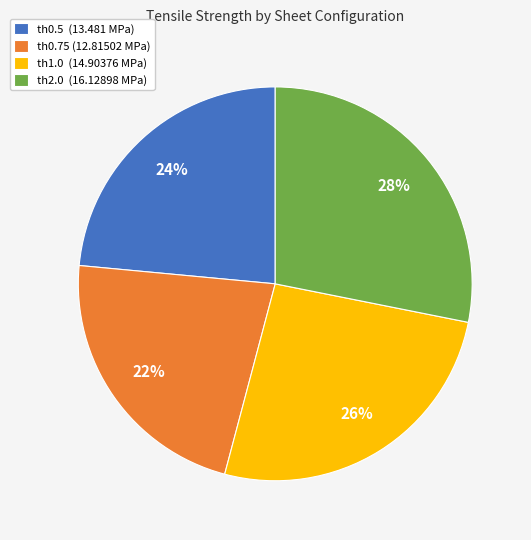

Is there any slice that represents more than half of the pie?

No